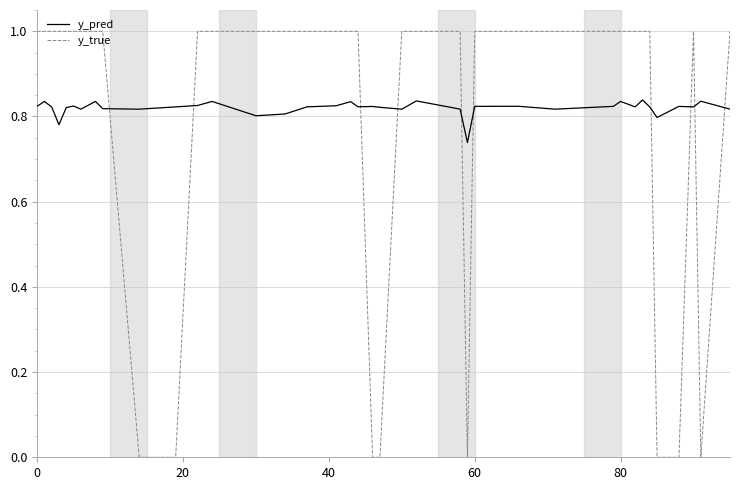

Count the number of categories in the chart.

40